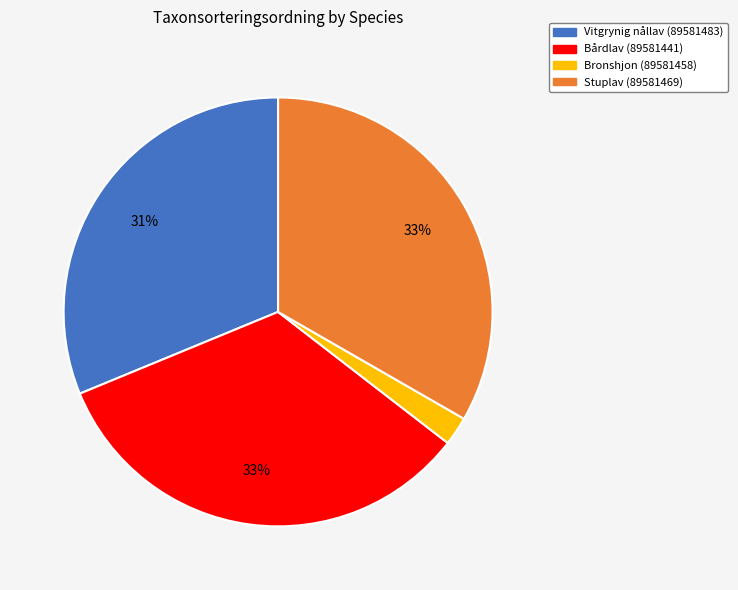

How many segments does this pie chart have?

4